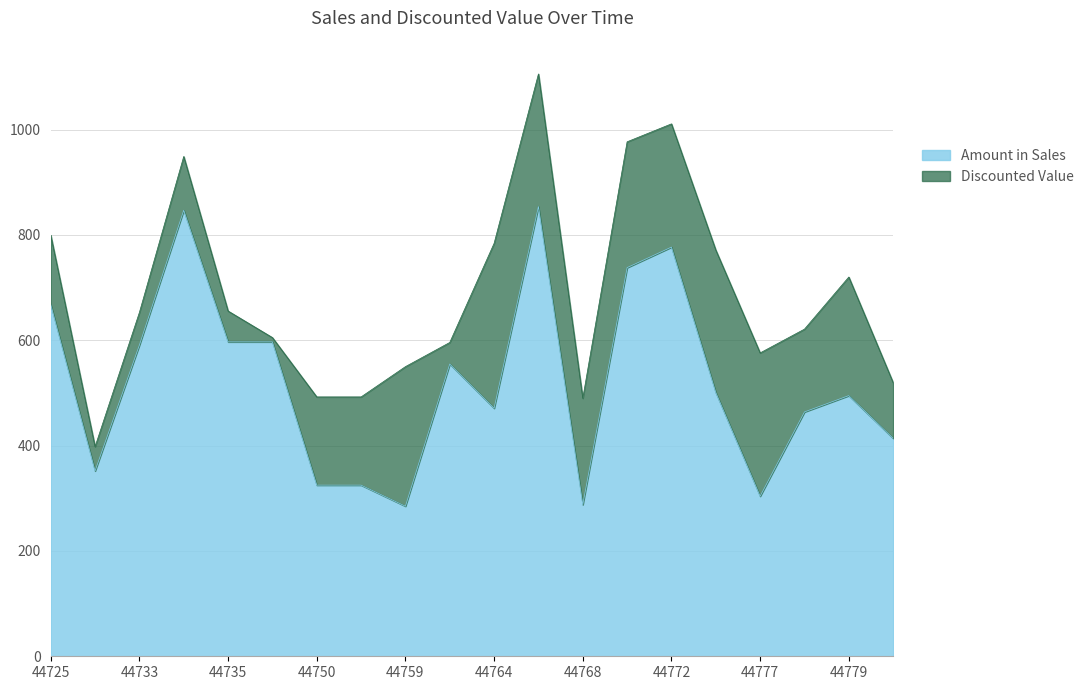

What is the change in value from 44725 to 44755?

-343